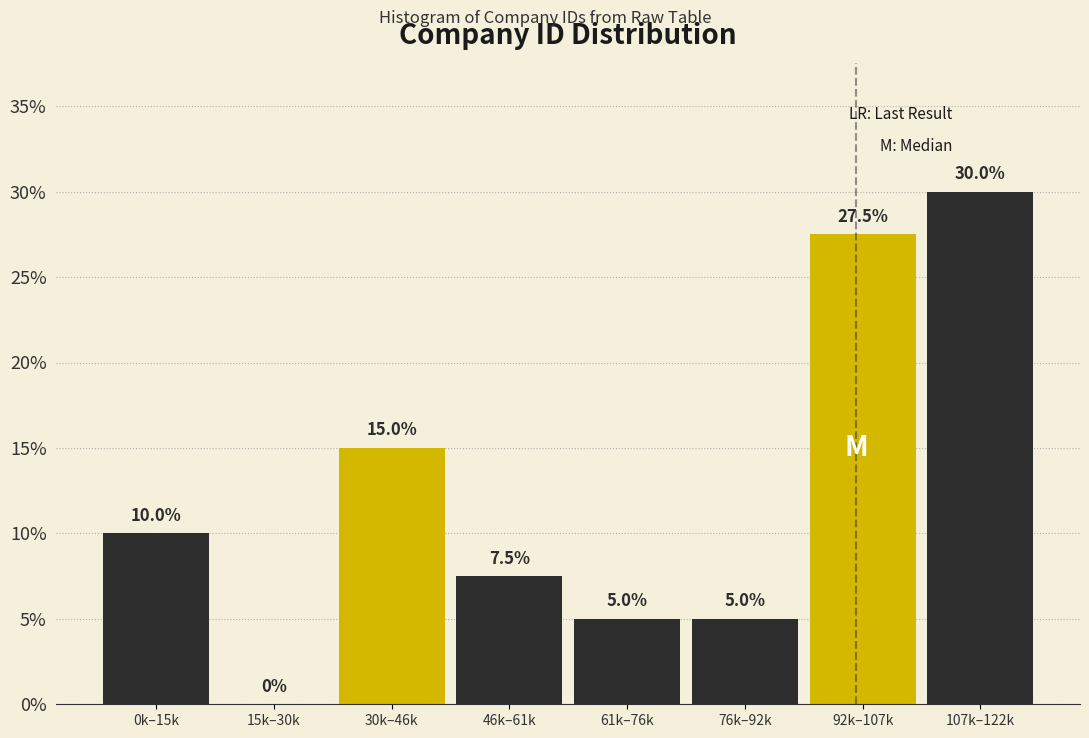

Reading left to right, what are all the values shown in this chart?

0k–15k=10.0	15k–30k=0.0	30k–46k=15.0	46k–61k=7.5	61k–76k=5.0	76k–92k=5.0	92k–107k=27.5	107k–122k=30.0